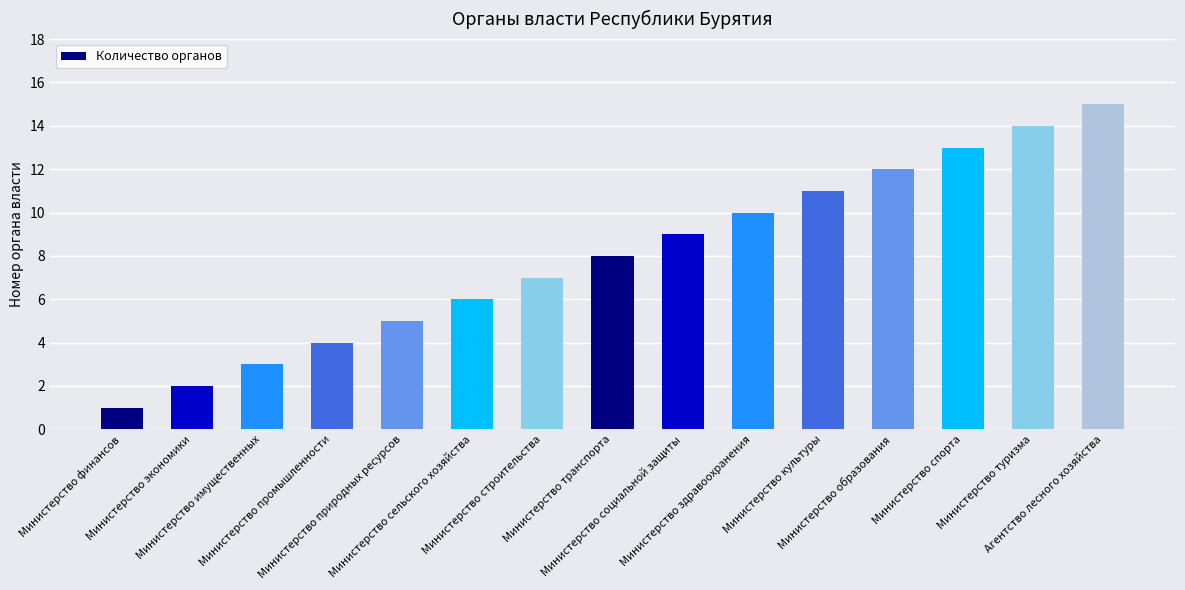

What is the smallest value displayed?

1